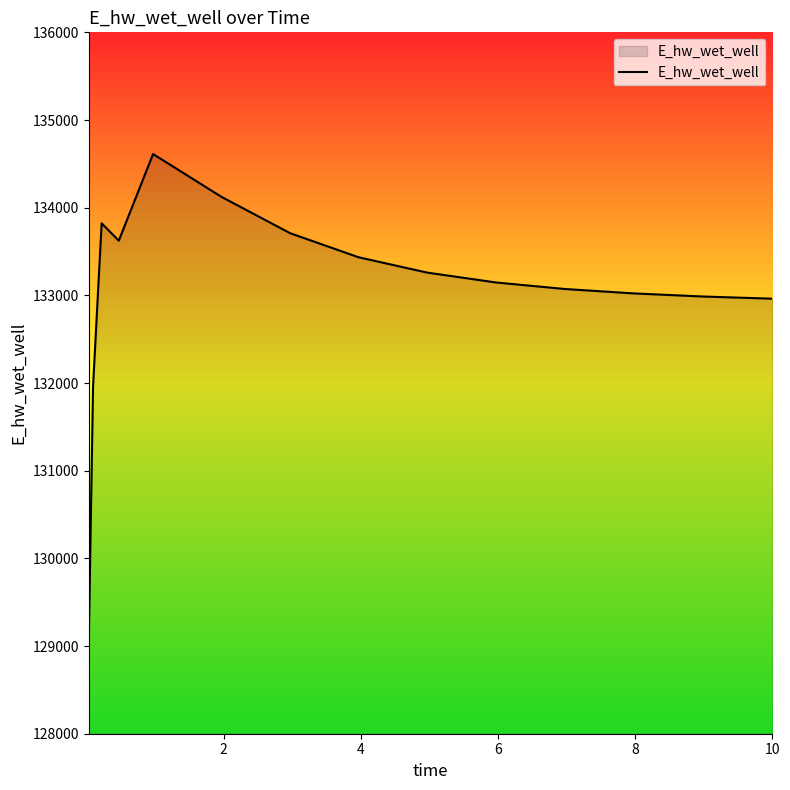

What is the difference between the maximum and minimum values?

5542.9